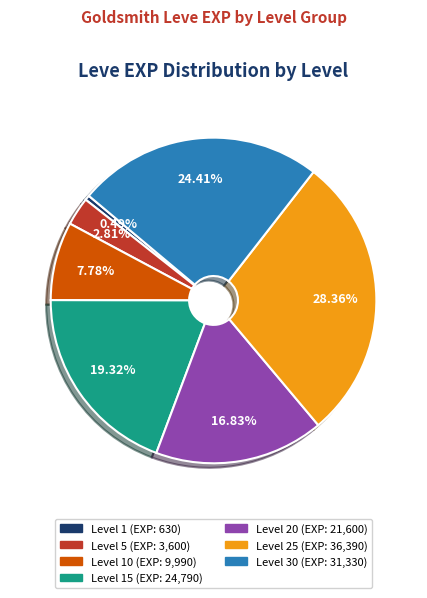

Is there a majority slice in this chart?

No